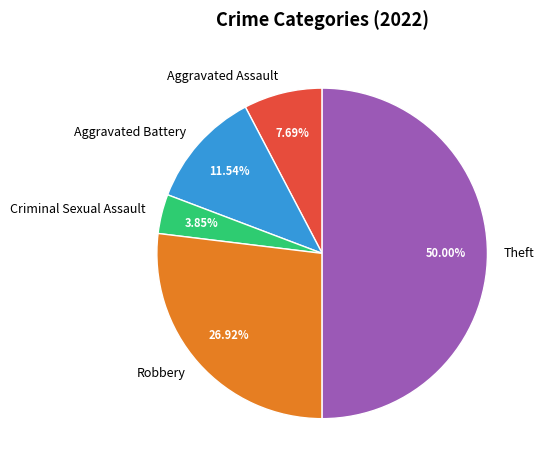

Is it true that Theft is 57% of the pie?

False